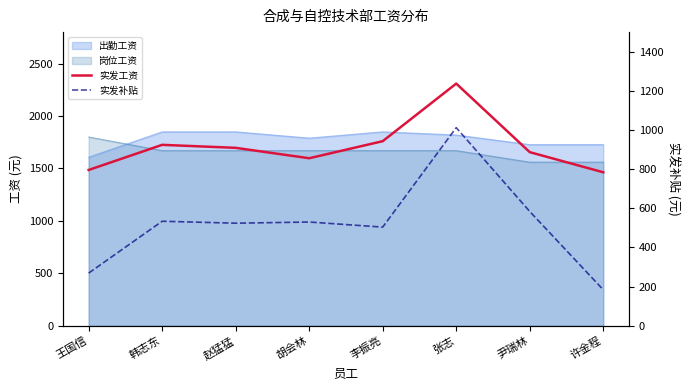

What is the difference between the maximum and minimum values in the 实发工资 series?

845.3